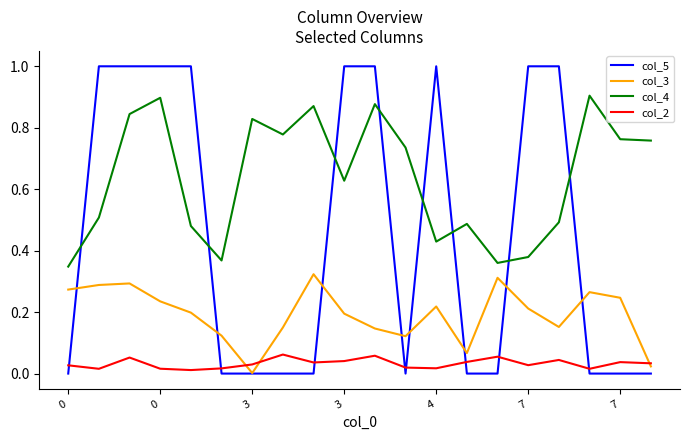

True or false: col_3 has more than 1 interior local peaks.

True